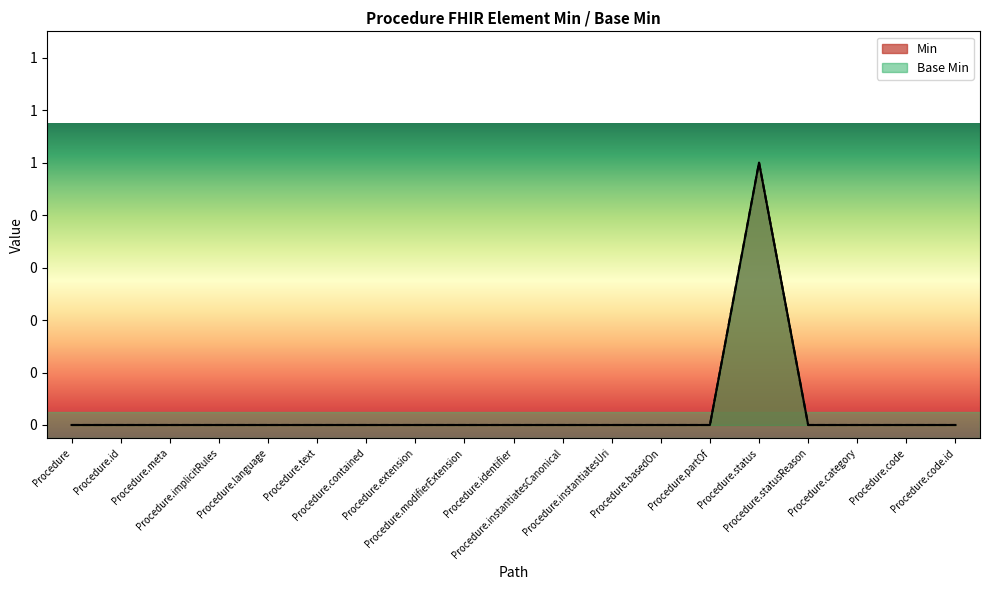

At which label is Min closest to 0?

Procedure